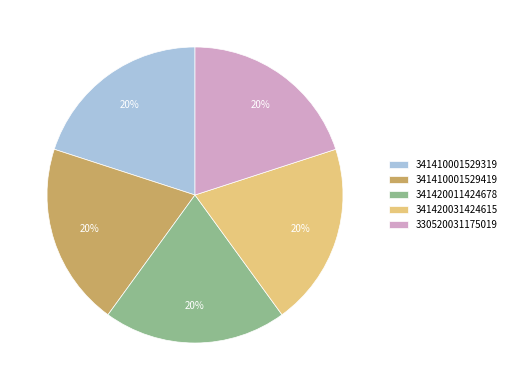

What percentage is the 330520031175019 slice, to the nearest percent?

20%